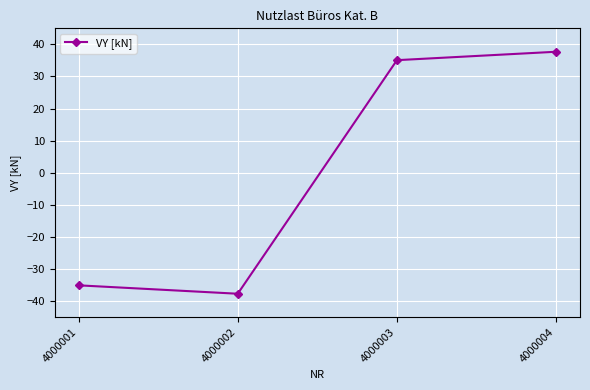

How many data points are less than 35?

2